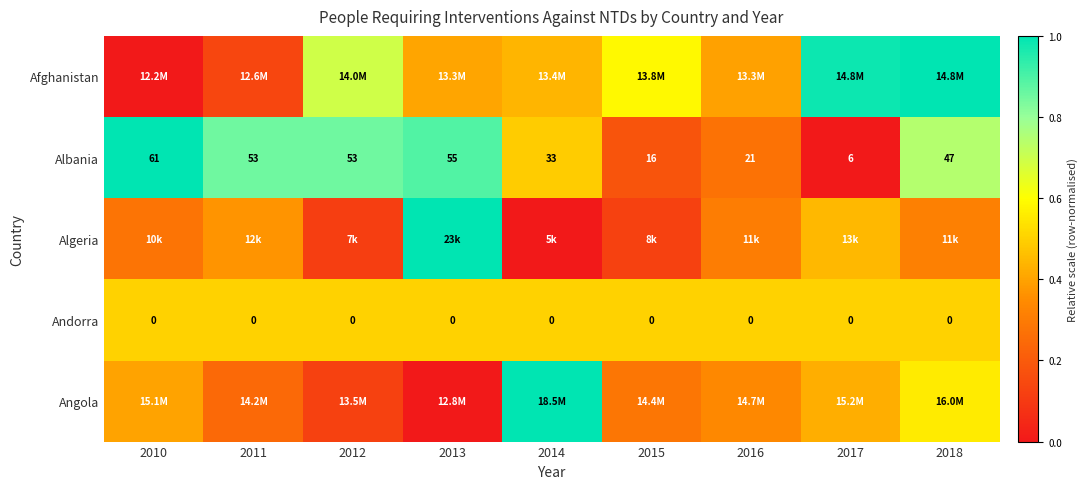

How many values in the Albania series are below 47?

4